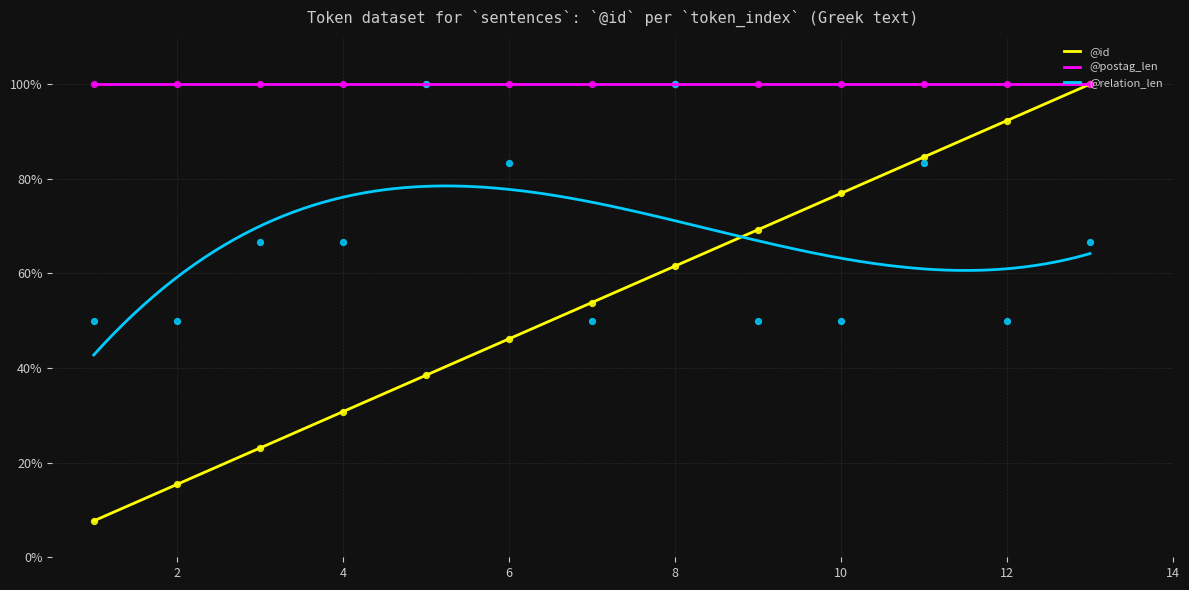

Is the value of @id at 10 greater than the value of @relation_len at 10?

Yes